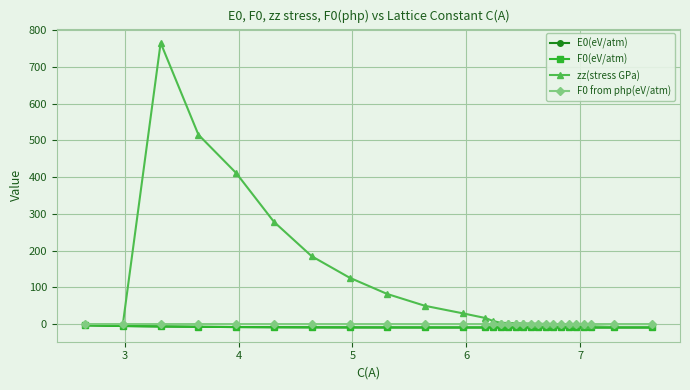

How many lines are shown in the chart?

4